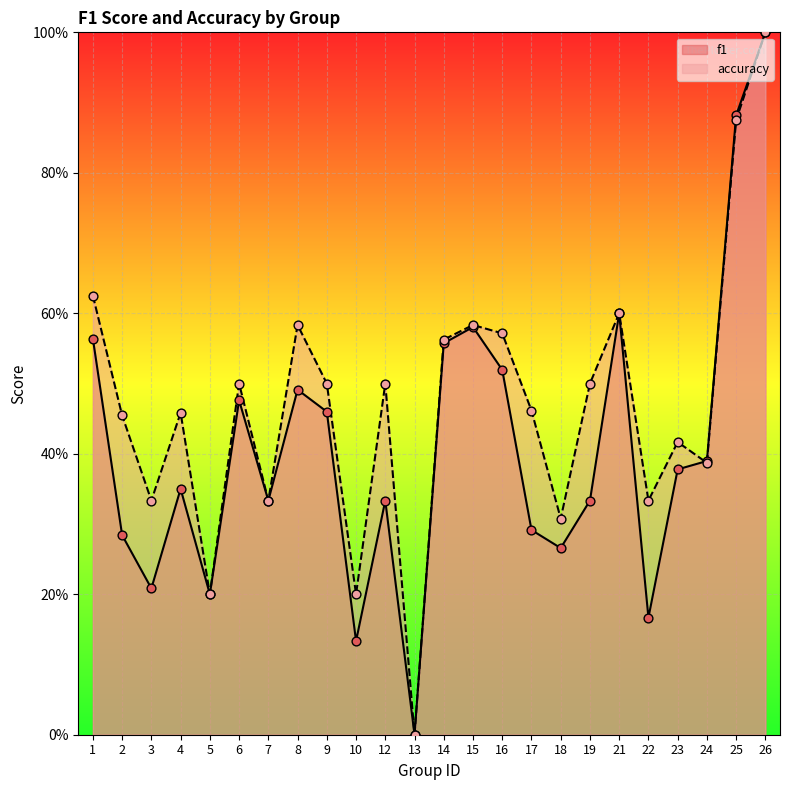

What is the total value across all series at 24?

0.8